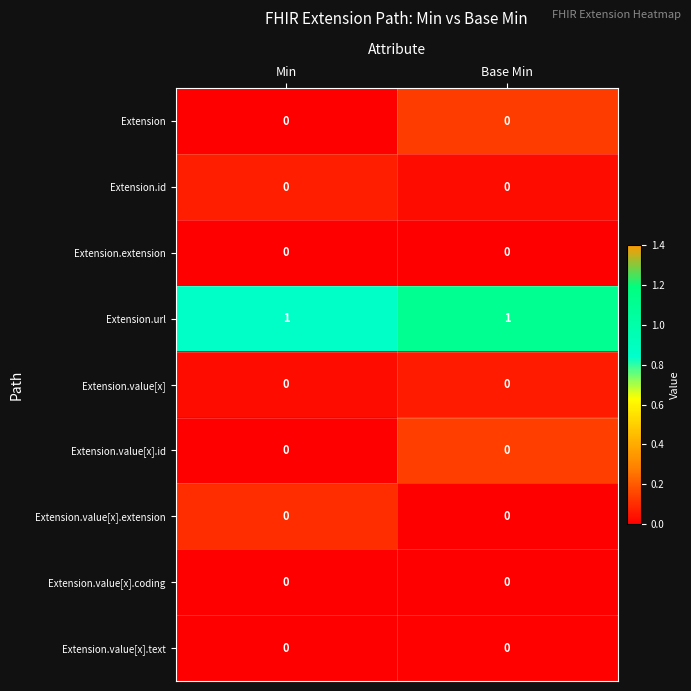

The Extension.value[x] series shows 0 at Min. True or false?

True